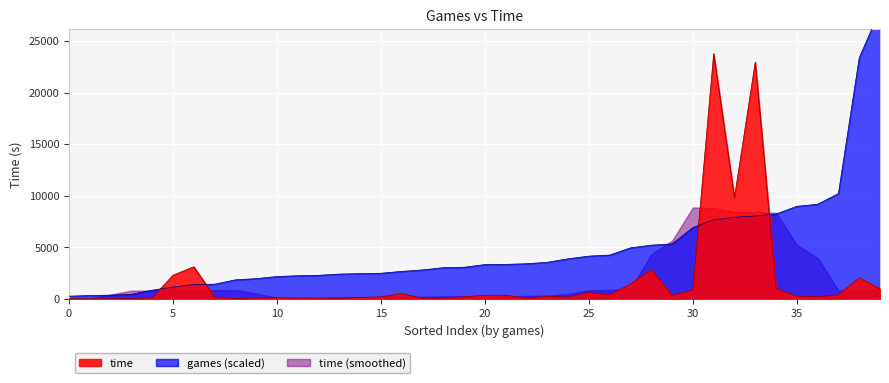

Does the chart display data point markers on the line(s)?

No